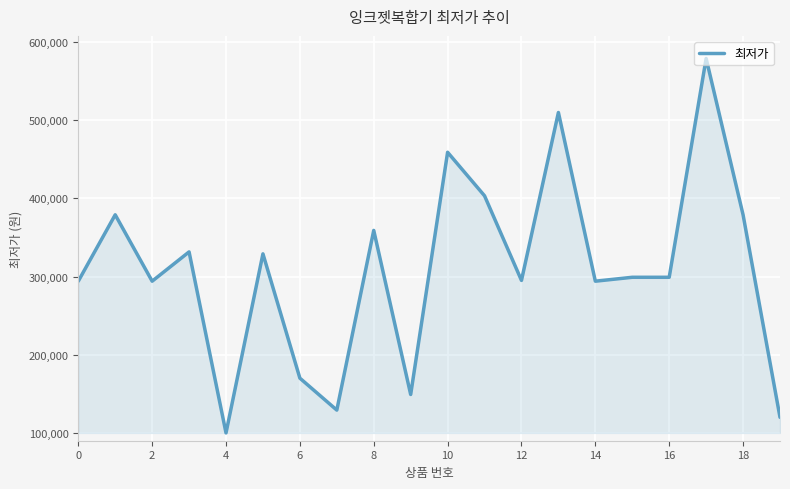

What is the minimum value shown in the chart?

99800